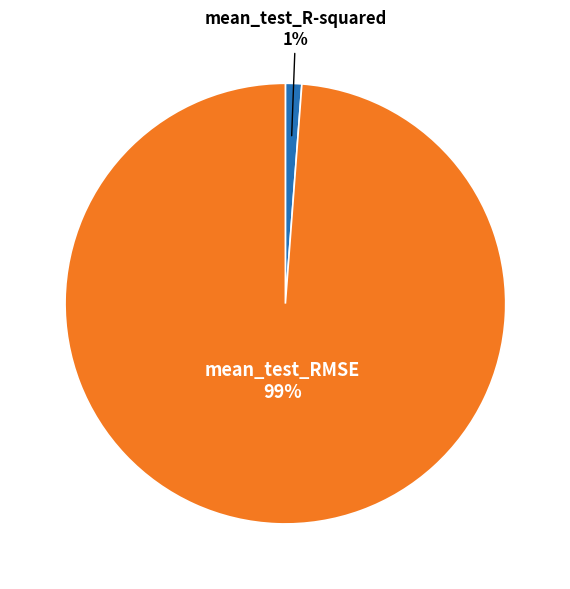

To the nearest percent, what is the difference between the largest and smallest slice percentages?

98%